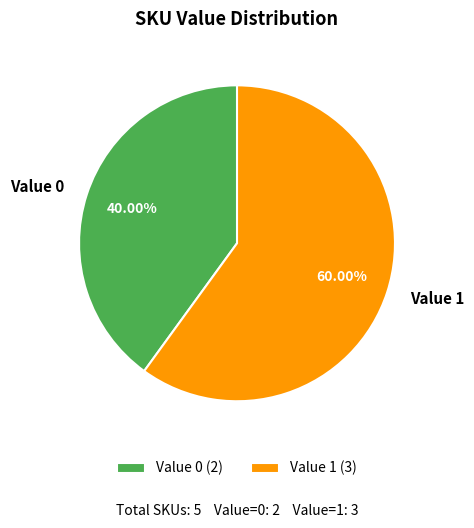

Count the number of slices in the pie.

2